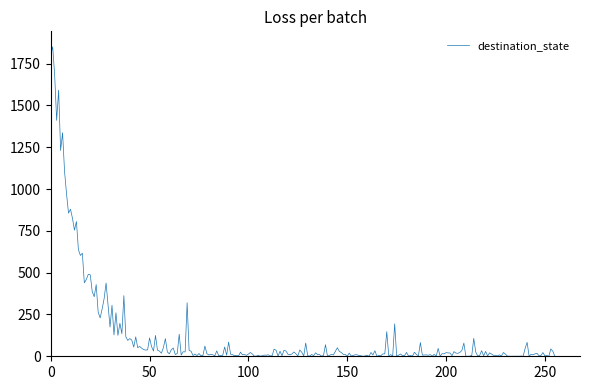

What is the greatest value displayed?

1850.4